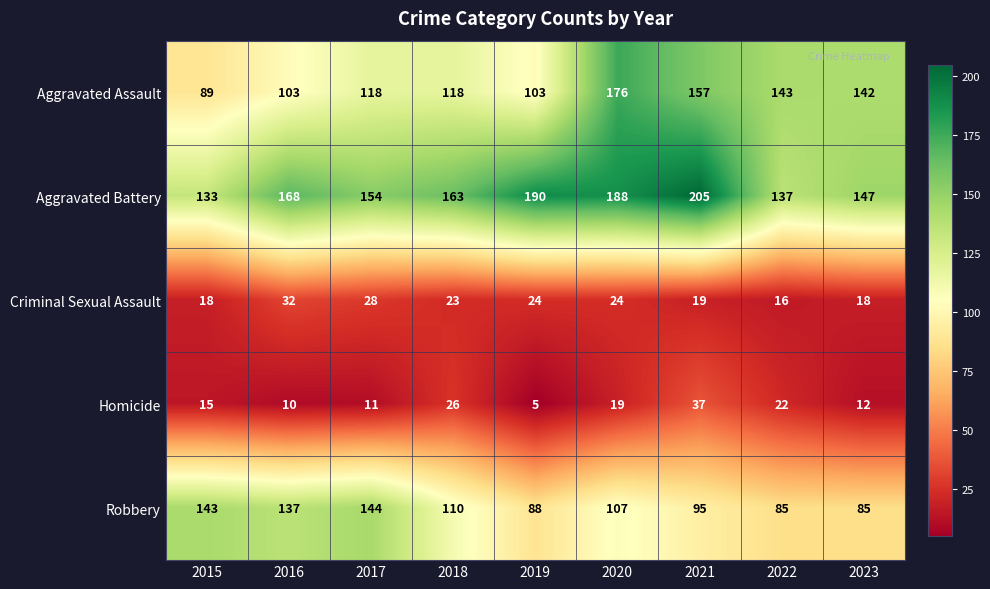

Which label corresponds to the smallest value in the chart?

2019